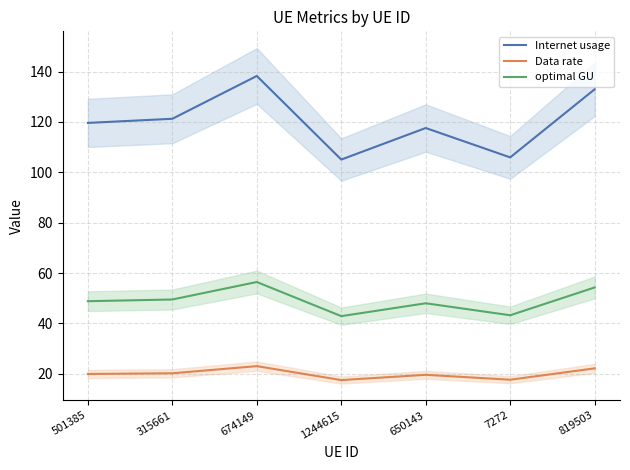

What is the label of the 3rd point from the right?

650143